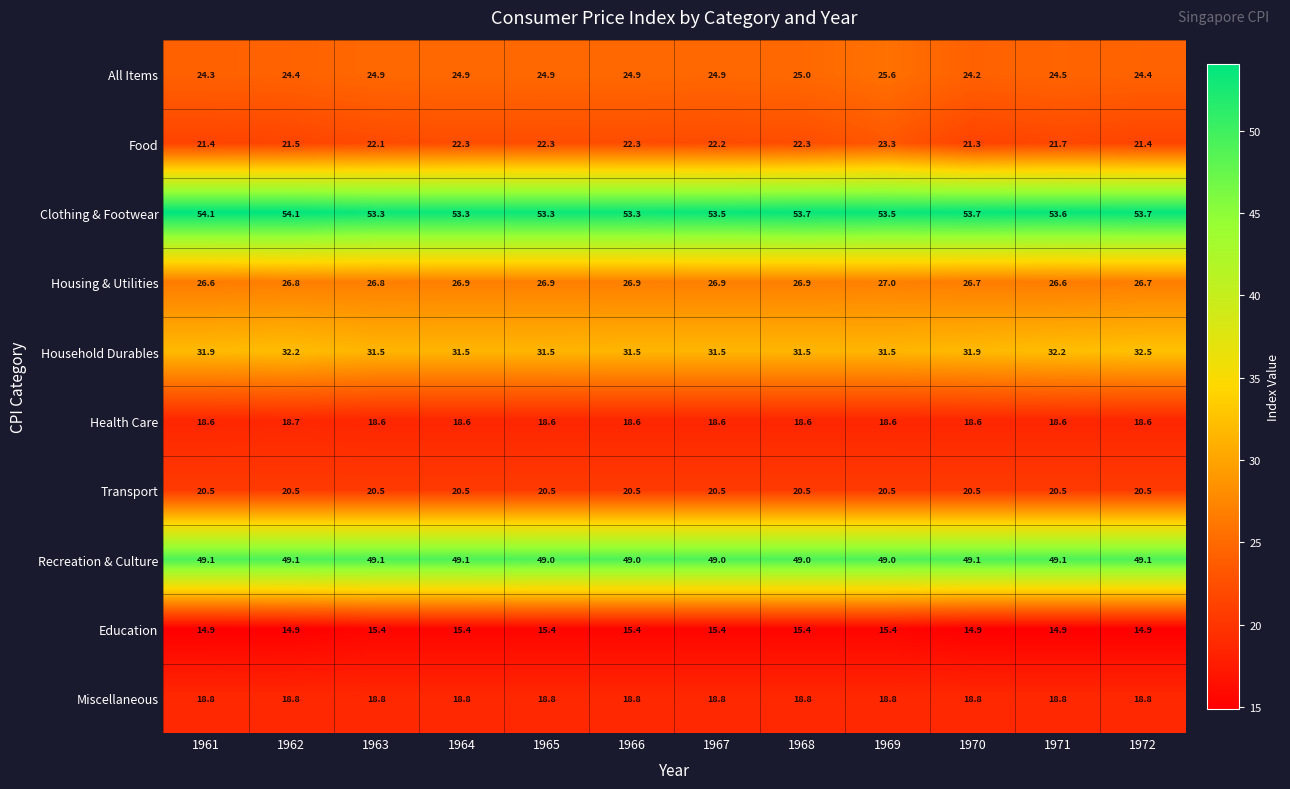

Between 1969 and 1972, which series saw the biggest shift?

Food